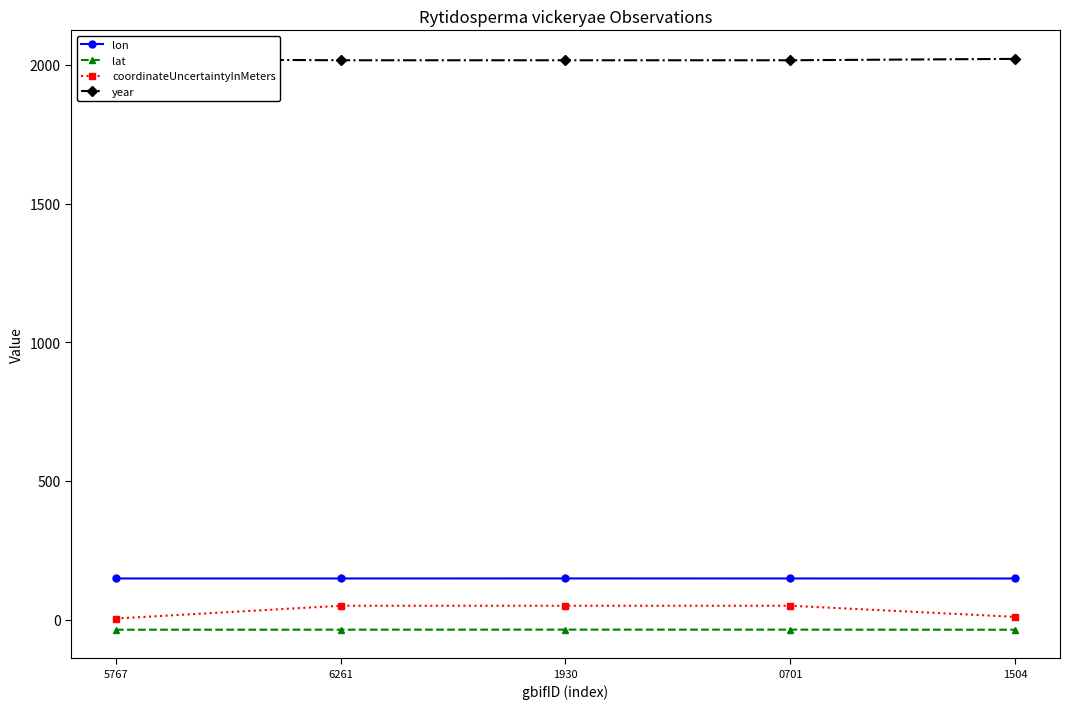

True or false: lat has more than 2 interior local peaks.

False